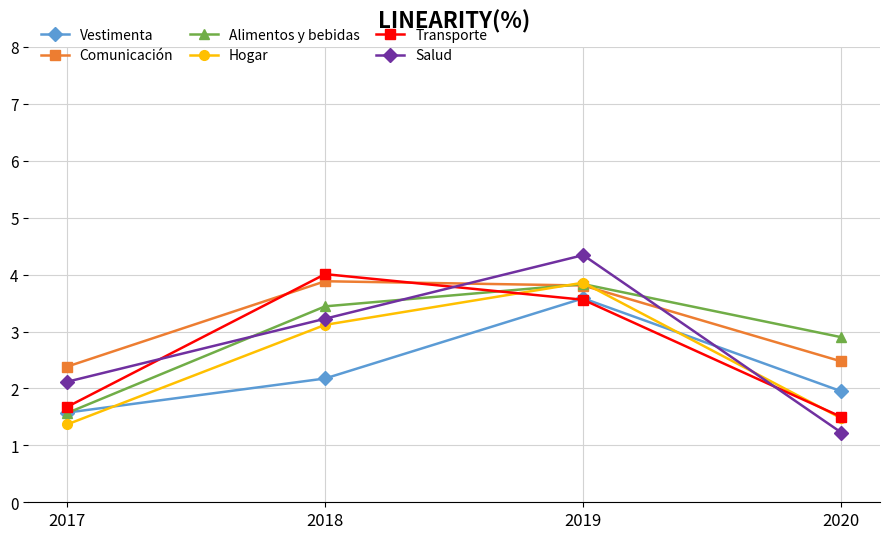

Which series ends up on top after the final intersection of Transporte and Comunicación?

Comunicación